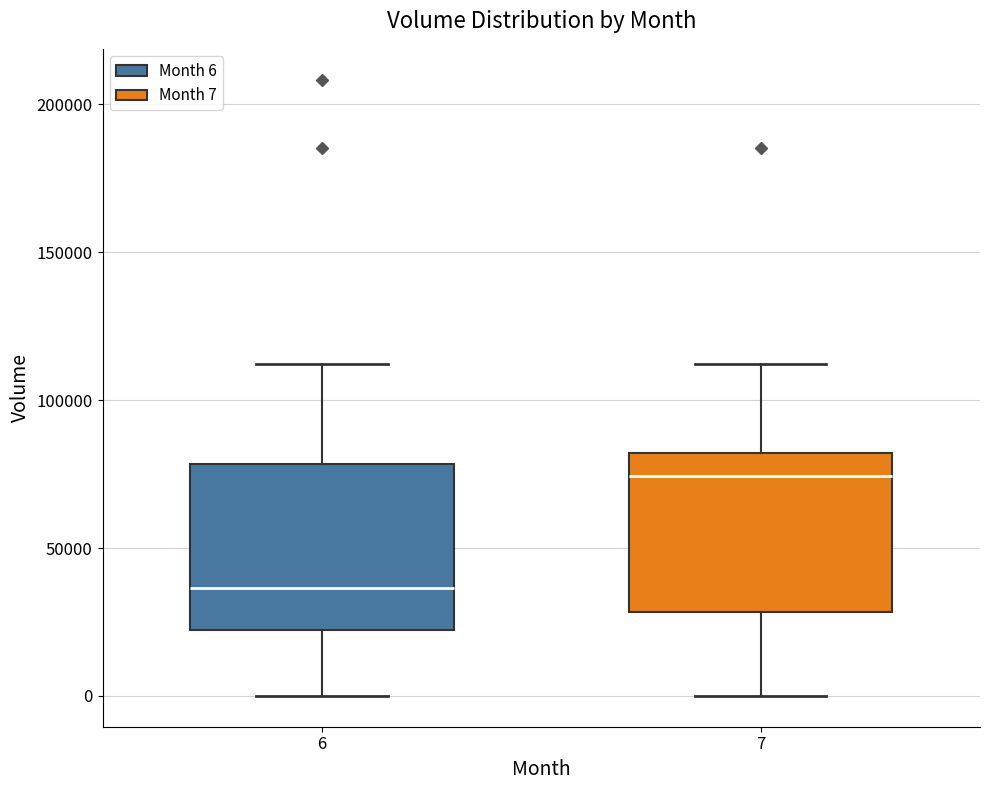

Where does the lower whisker of the box at x = 6 end on the y-axis? The values are not printed on the chart, so give them approximately, as read against the axis.

0